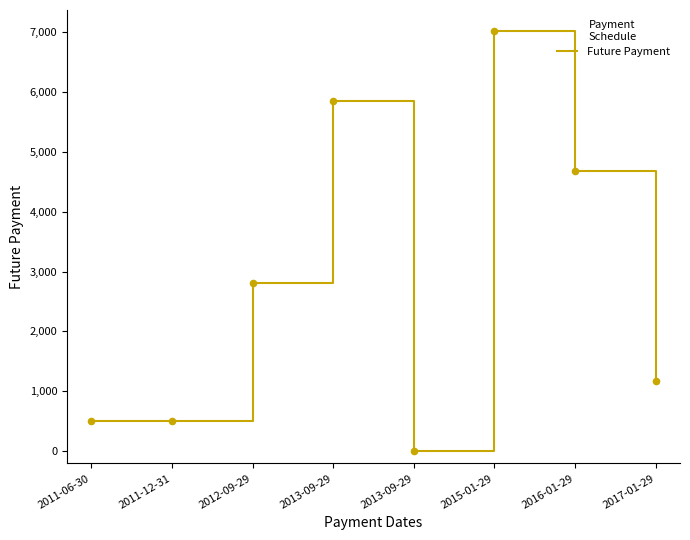

Is this an area chart (filled region under the line)?

No